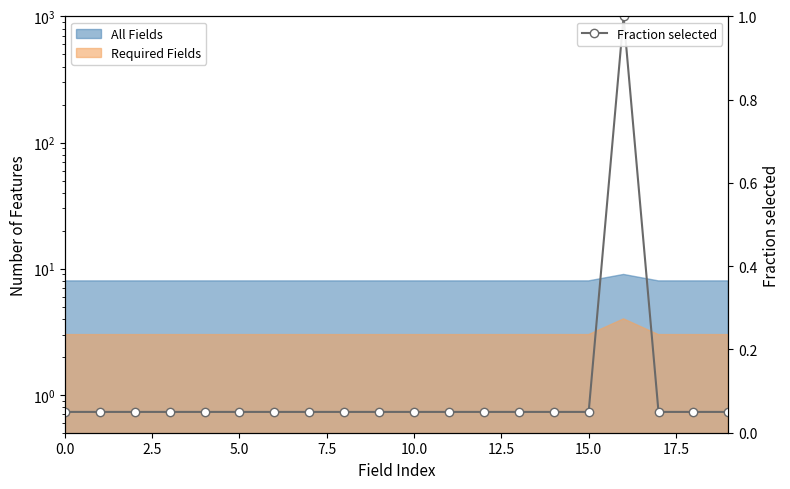

True or false: the data shows 0.1 at 0.0.

False